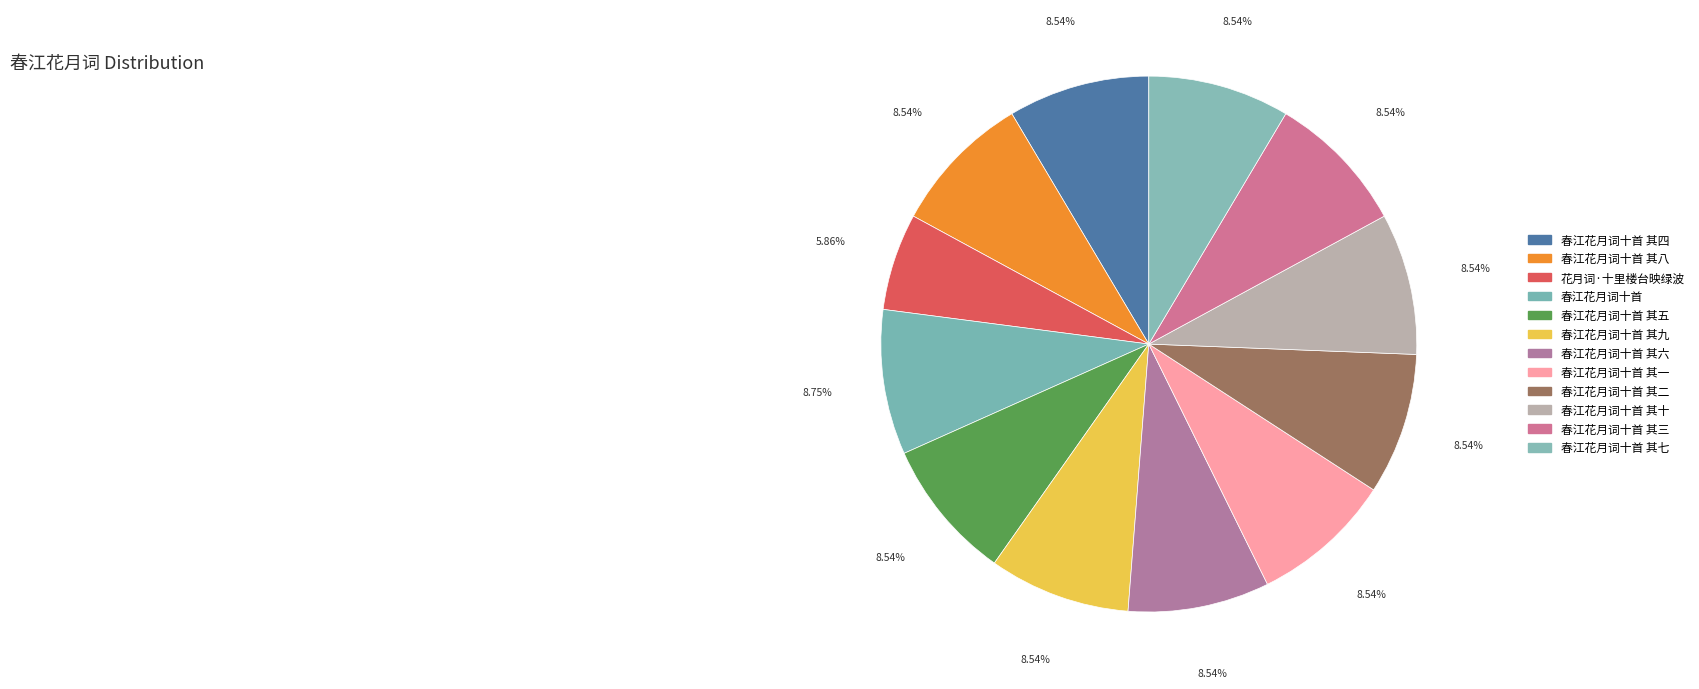

Count the number of slices in the pie.

12